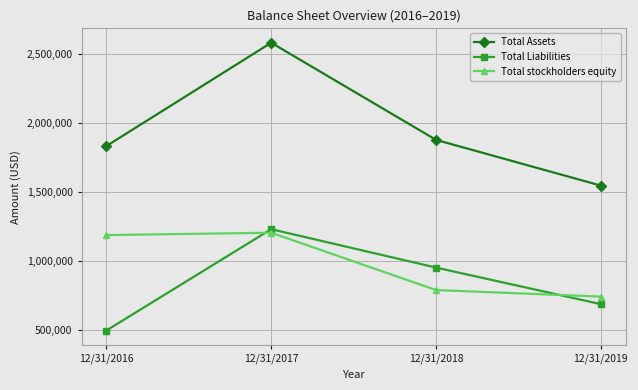

At how many categories does at least one series exceed 567662?

4